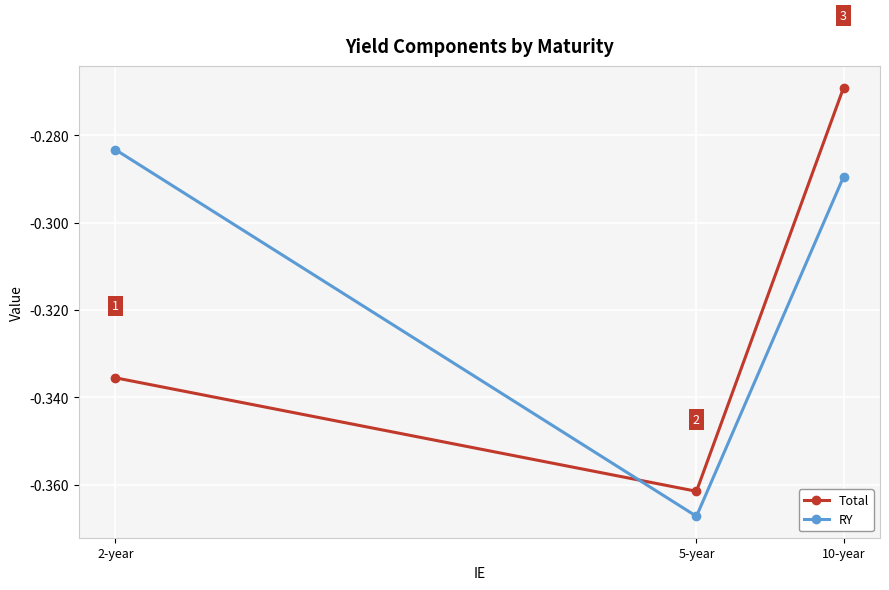

Count the number of categories in the chart.

3